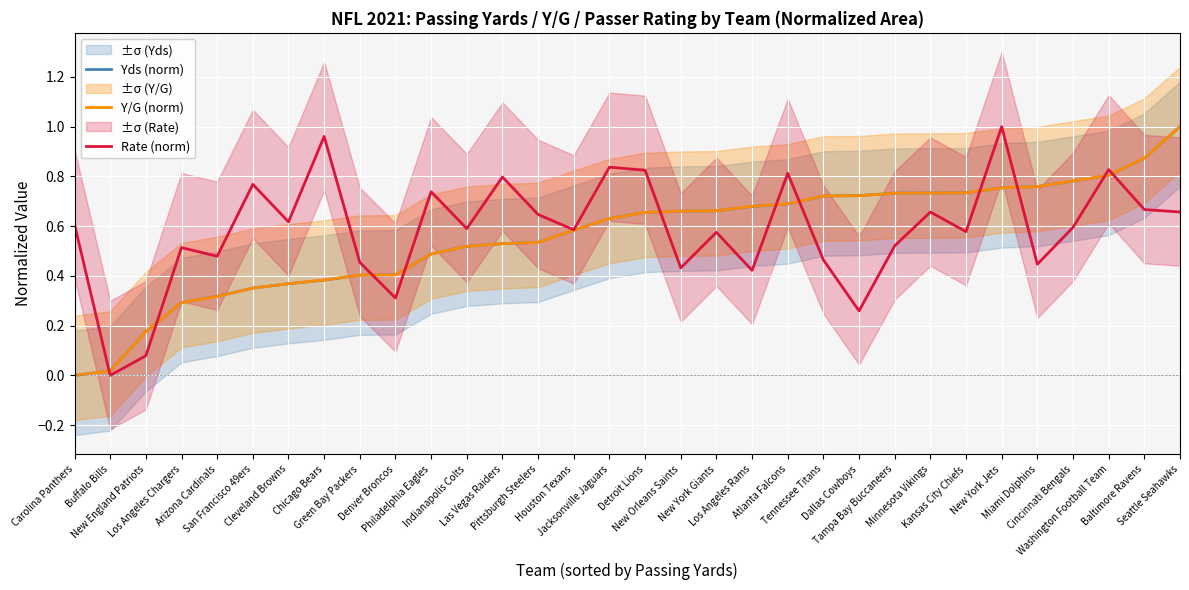

What are all the series names shown in the legend?

Yds (norm), Y/G (norm), Rate (norm)